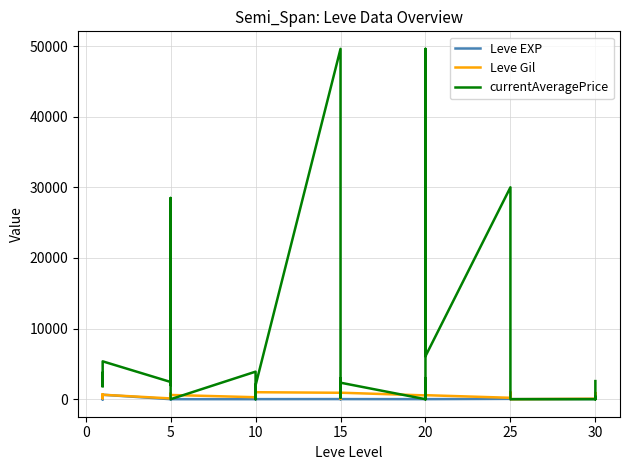

What is the sum of the currentAveragePrice values at 20 and 10?

52605